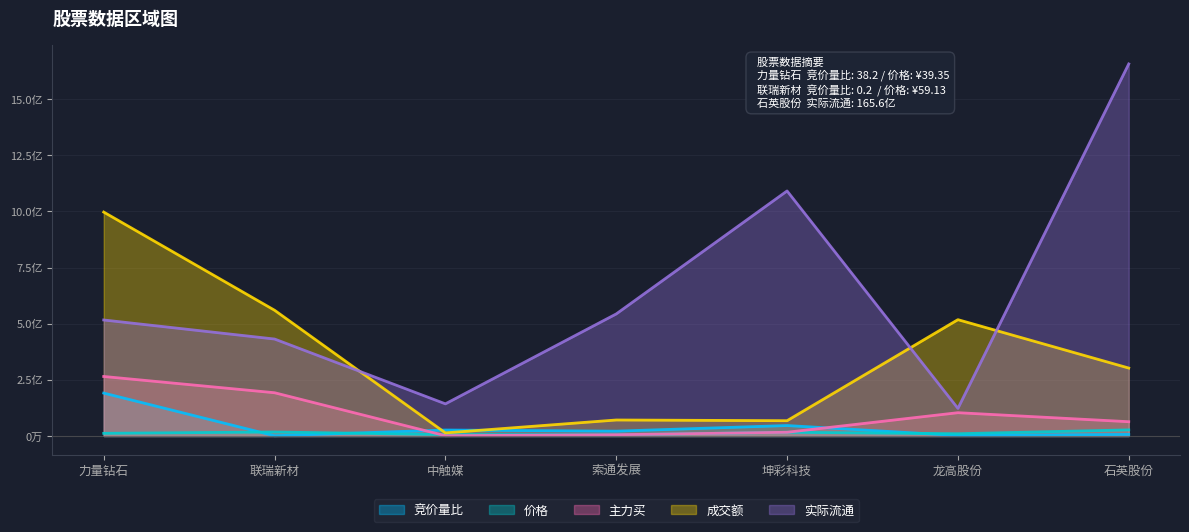

Which label corresponds to the largest value in the chart?

石英股份